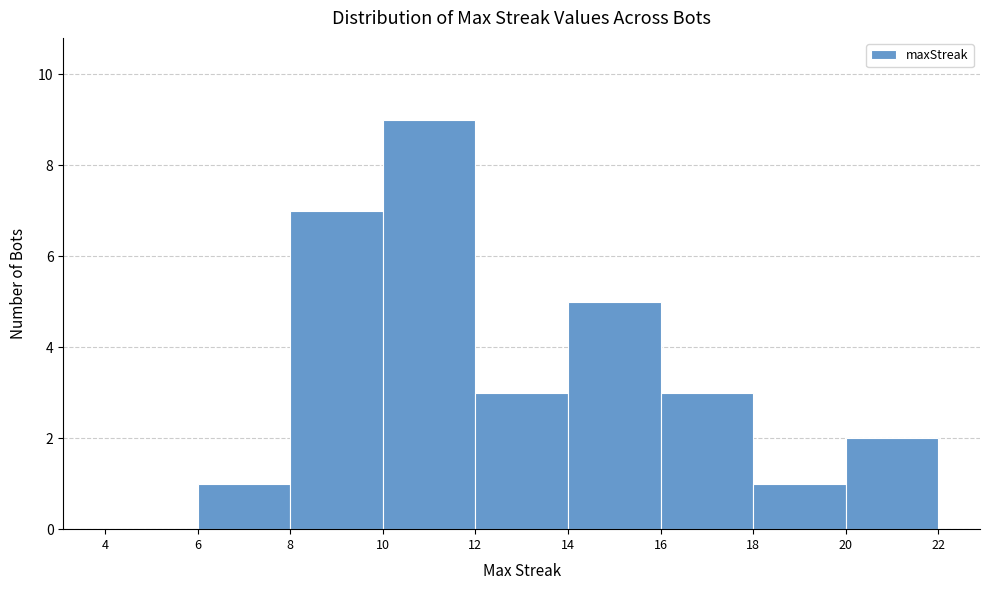

Over which range of the x-axis is the bar tallest?

10 to 12